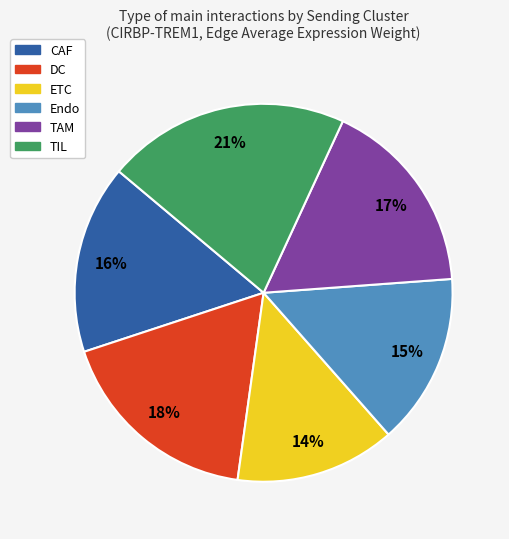

Which slice is the smallest?

ETC